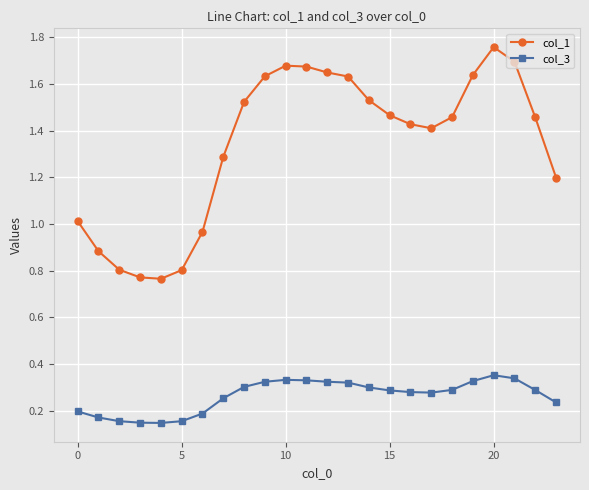

What are all the series names shown in the legend?

col_1, col_3